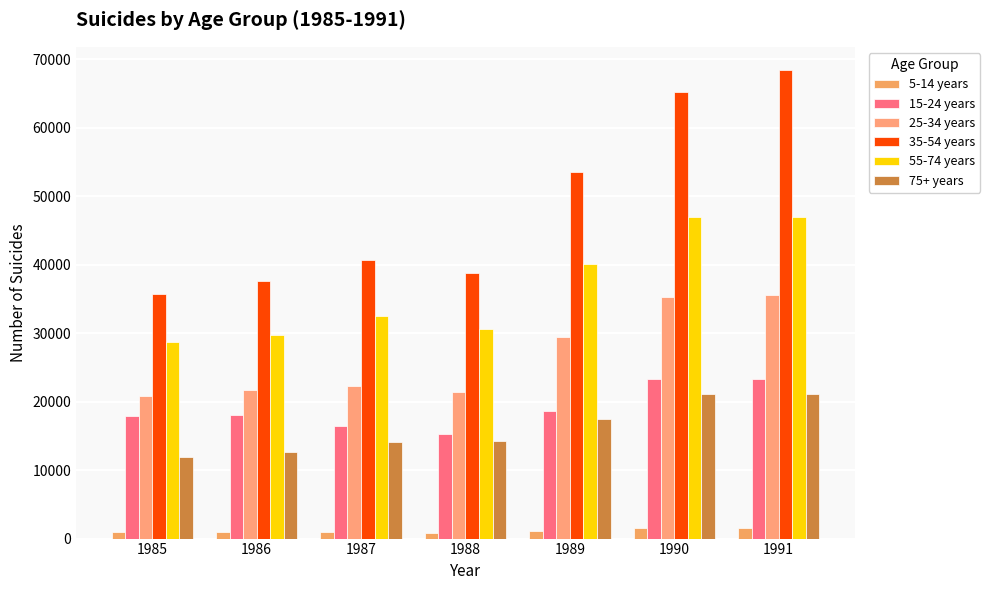

What is the sum of all 75+ years values?

112477